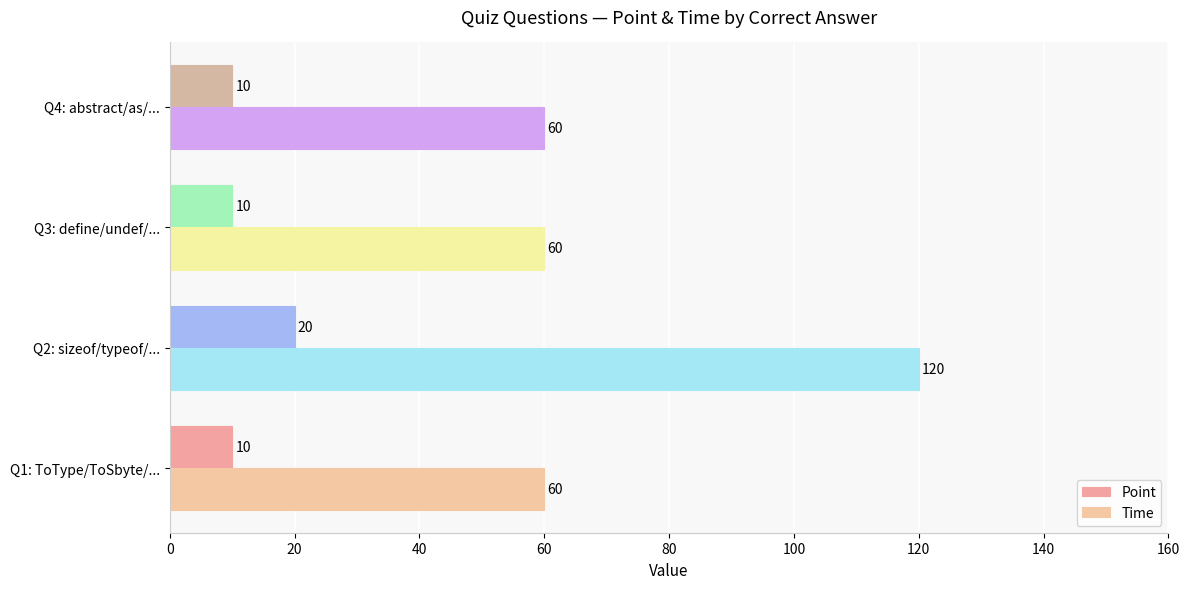

List the series in order of their peak value, lowest first.

Point, Time